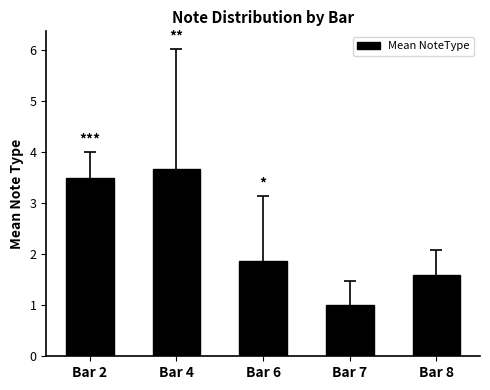

Count the values in the range 1 to 3.

3